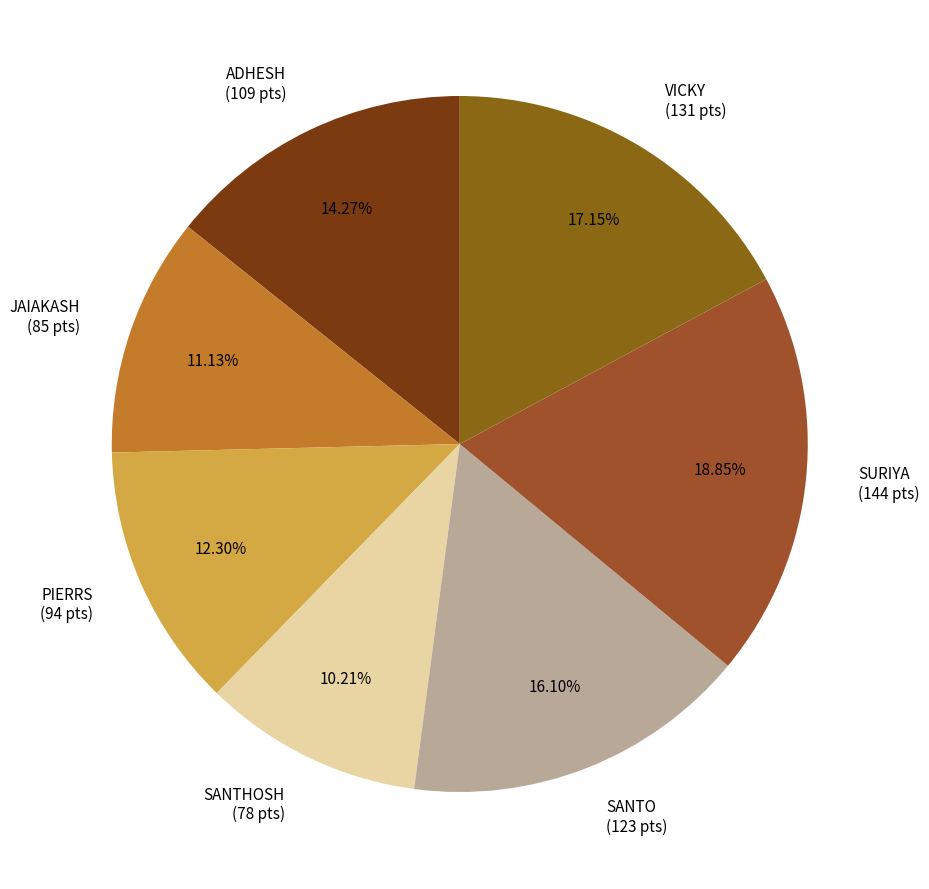

What is the smallest slice in the pie chart?

SANTHOSH